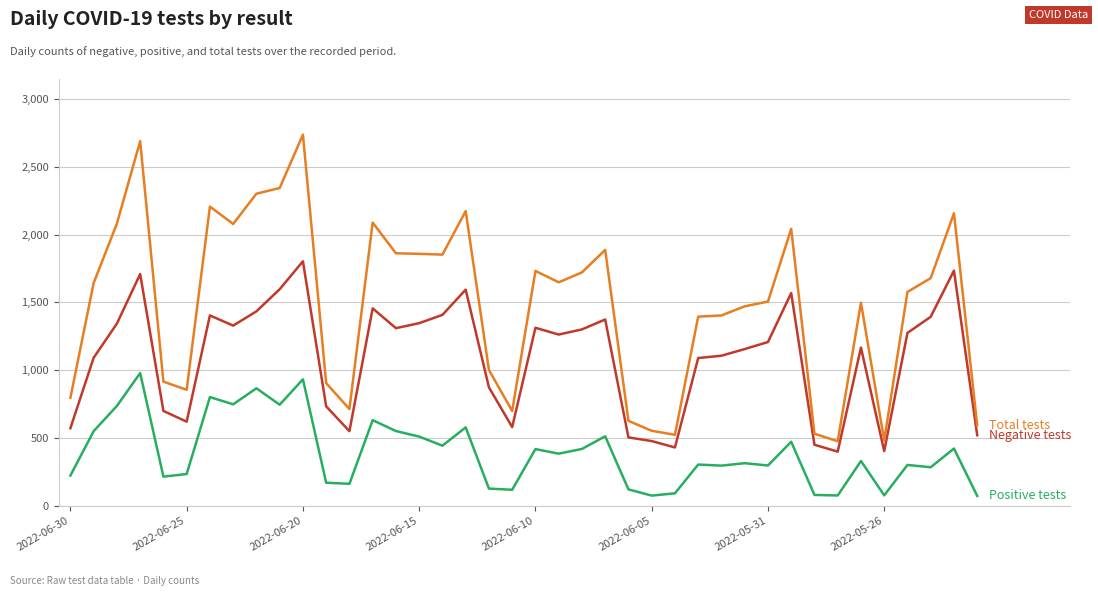

What is the maximum value shown in the chart?

2736